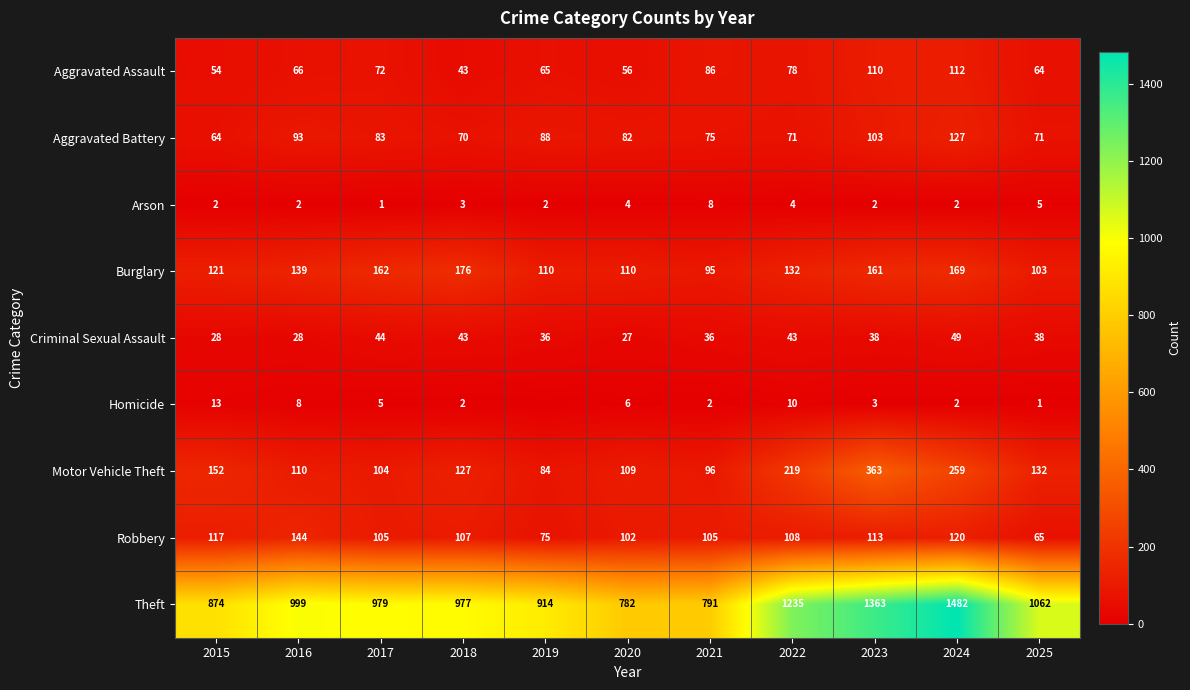

What is the total value across all series at 2019?

1374